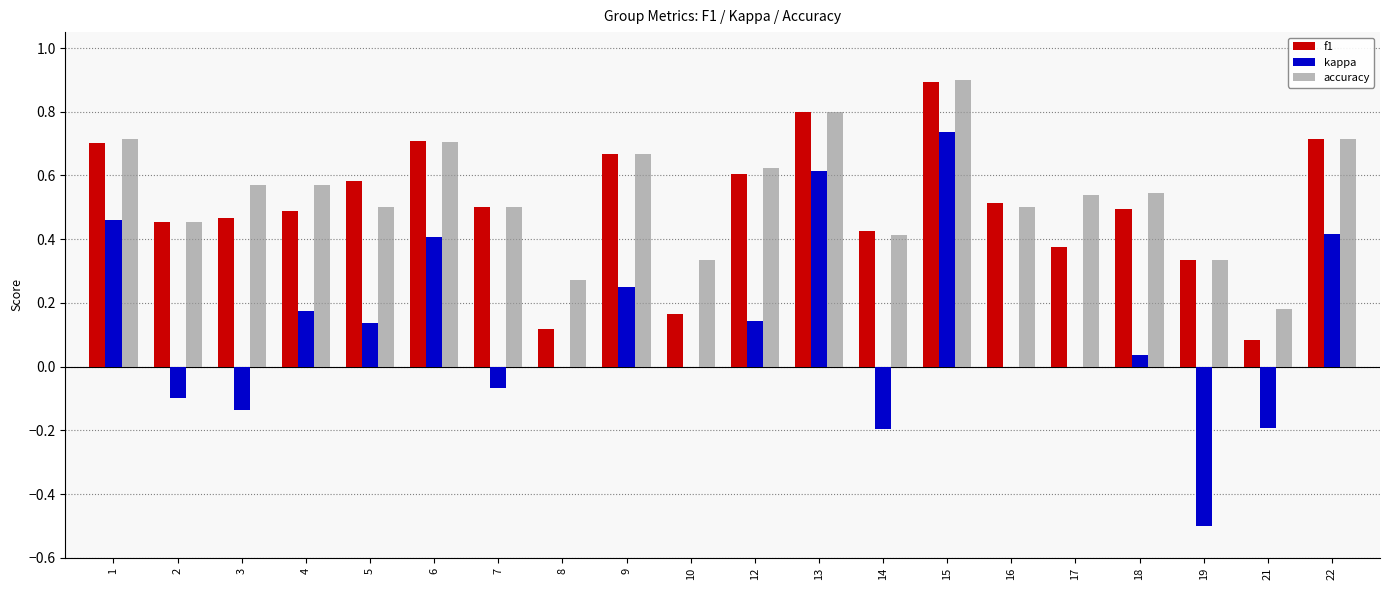

At which category is the sum across all series the highest?

15